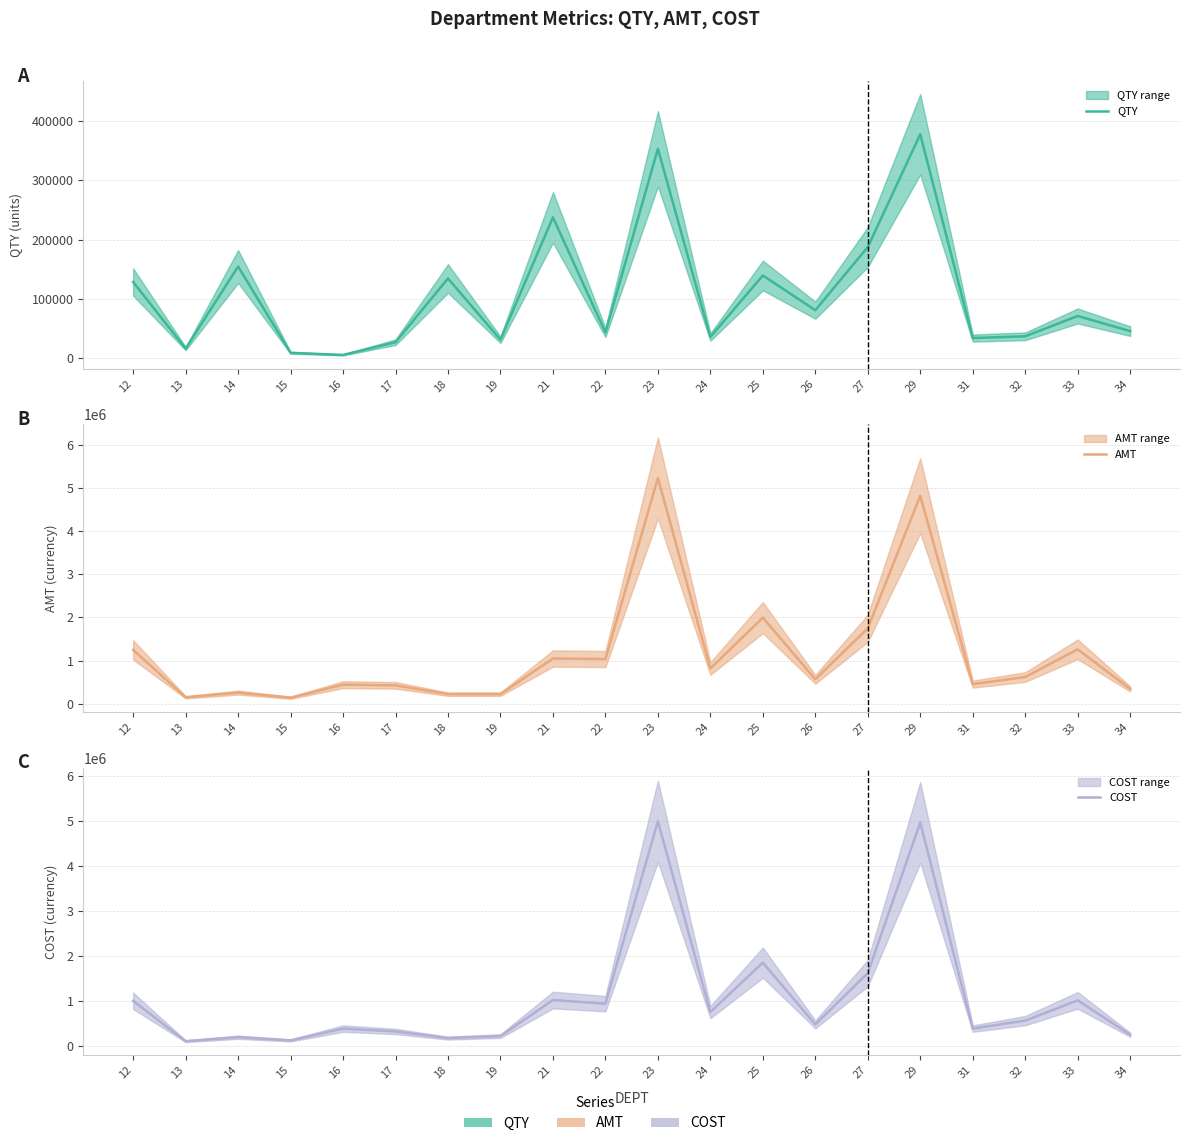

List the labels in order of COST value, smallest first.

13, 15, 18, 14, 19, 34, 17, 16, 31, 26, 32, 24, 22, 12, 33, 21, 27, 25, 29, 23